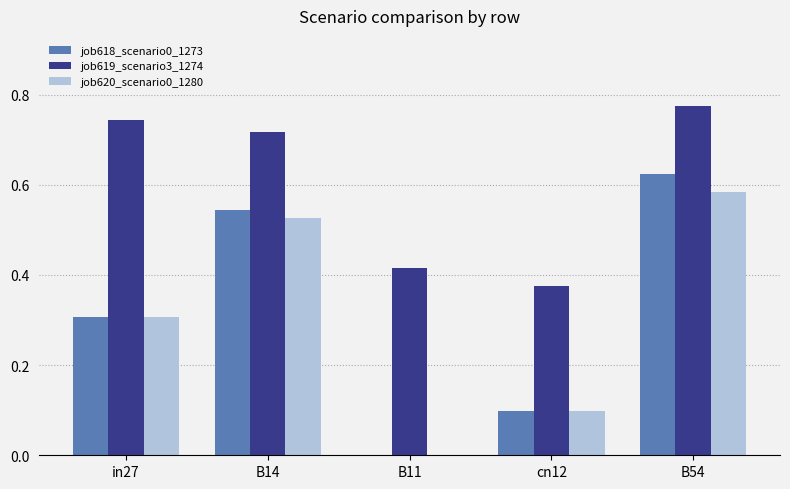

True or false: job620_scenario0_1280 has a value of 0.2 at in27.

False